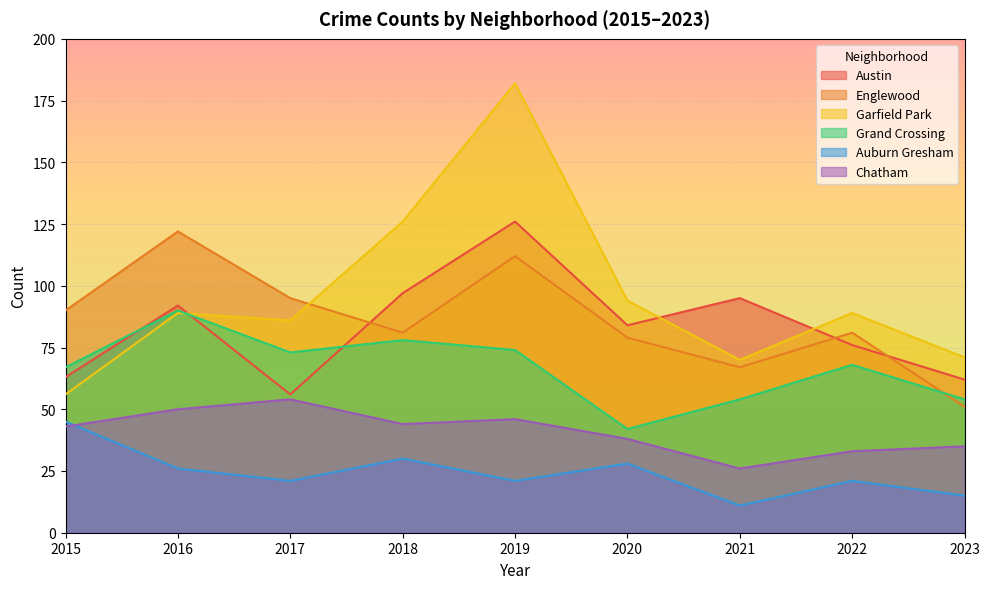

At 2022, list the series in order from smallest to largest.

Auburn Gresham, Chatham, Grand Crossing, Austin, Englewood, Garfield Park